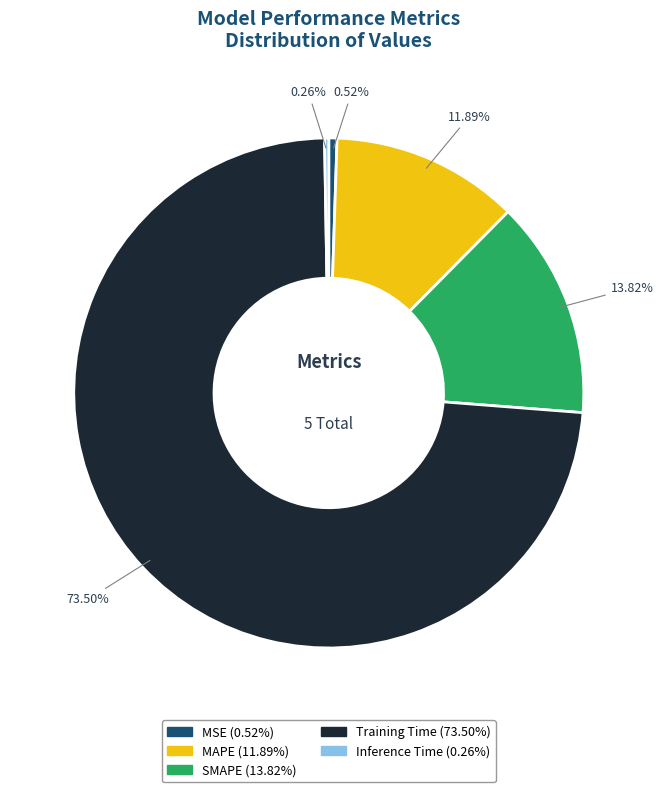

What is the largest slice in the pie chart?

Training Time